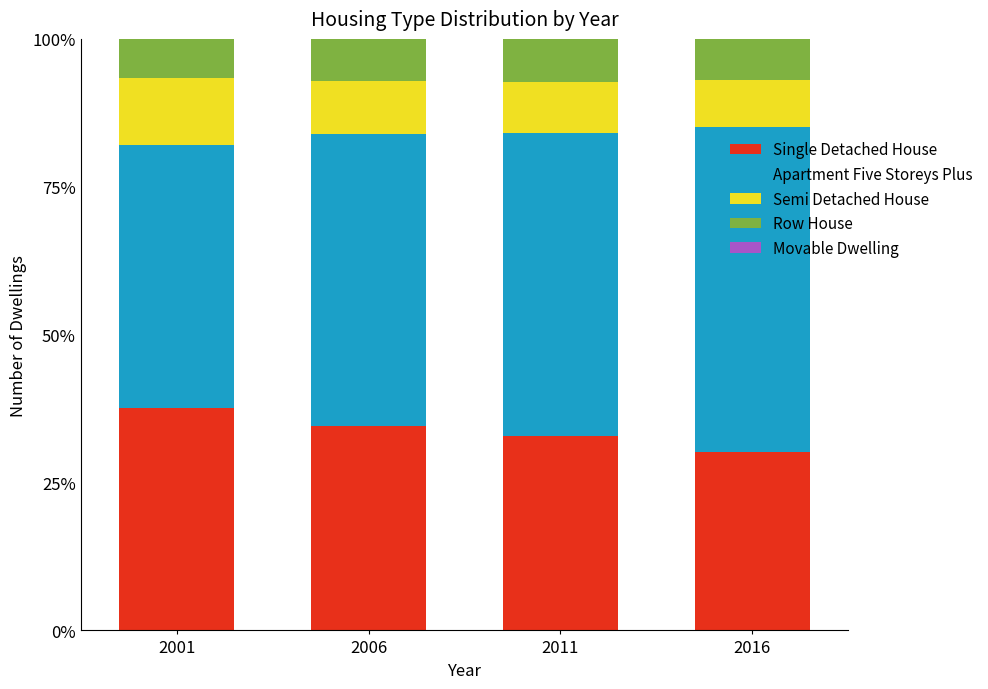

Are the bars grouped side by side (vs. stacked)?

No